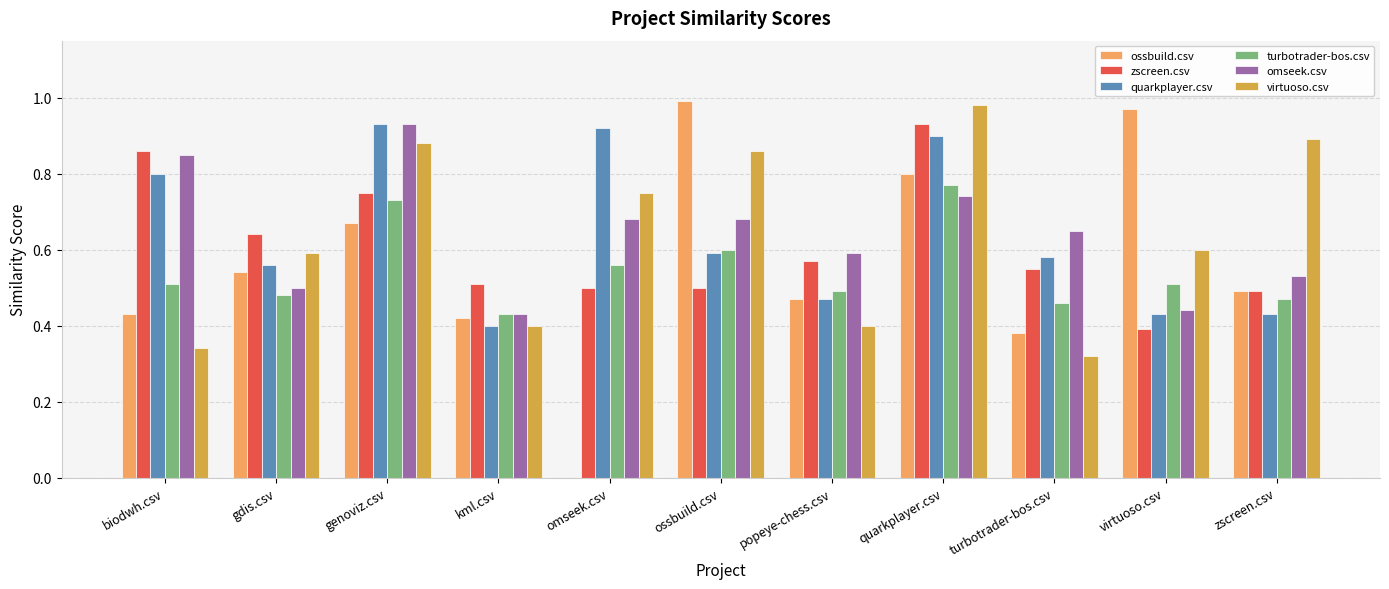

Is the value of ossbuild.csv at kml.csv greater than the value of virtuoso.csv at genoviz.csv?

No